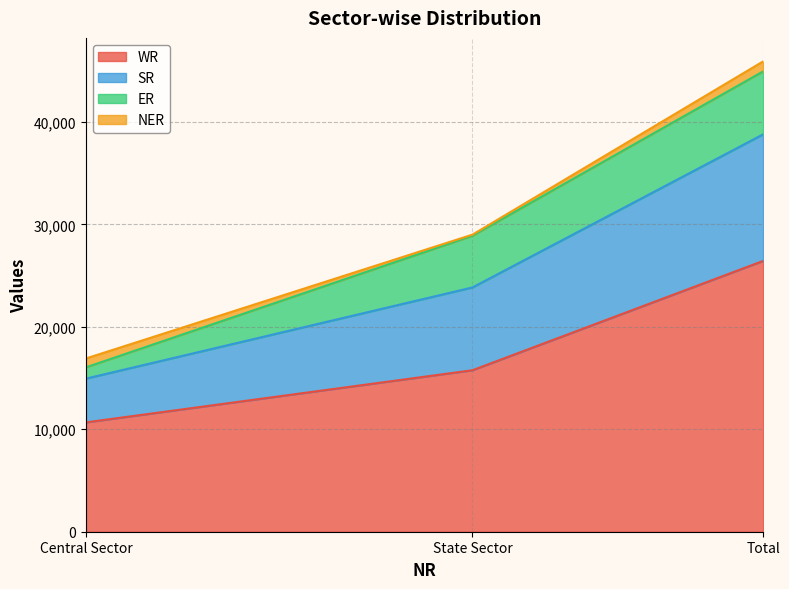

Which category has the highest value in the WR series?

Total